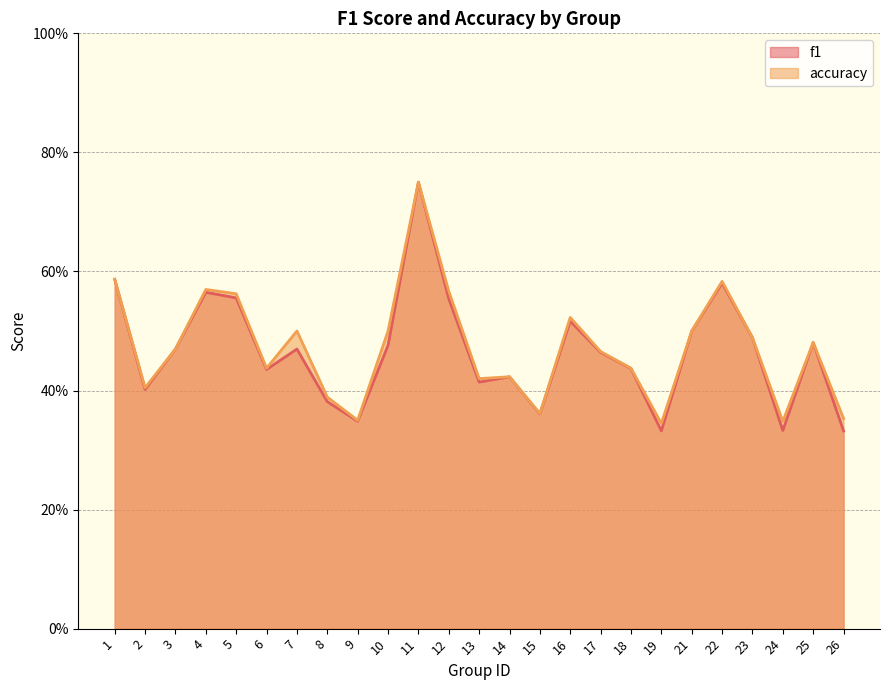

The value of f1 at 10 is 0.5. True or false?

True